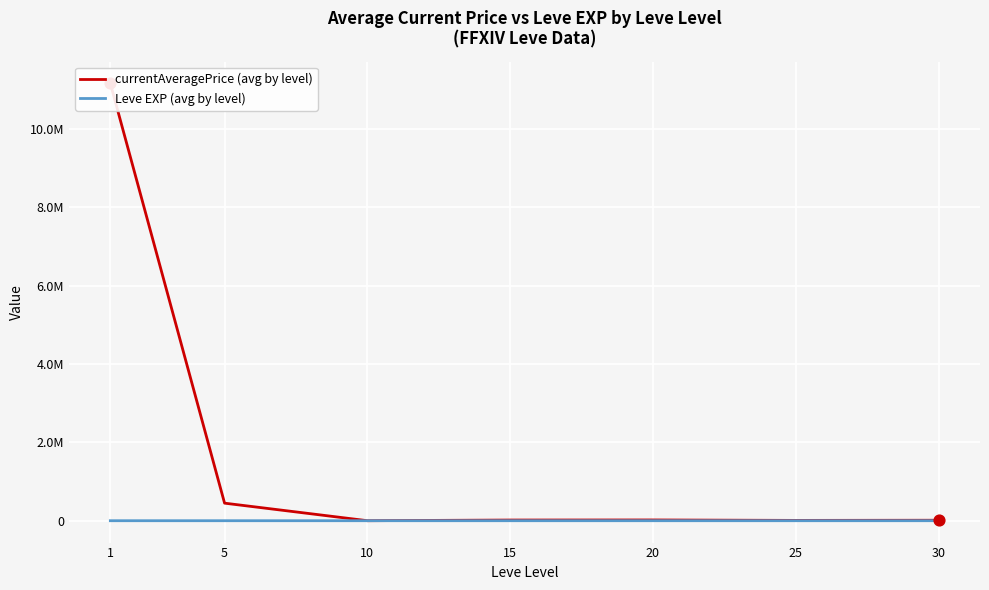

Which series reaches the minimum Y coordinate?

Leve EXP (avg by level)